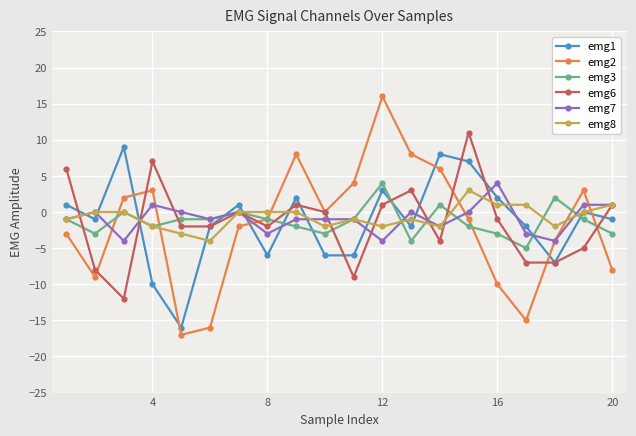

What is the greatest value displayed?

16